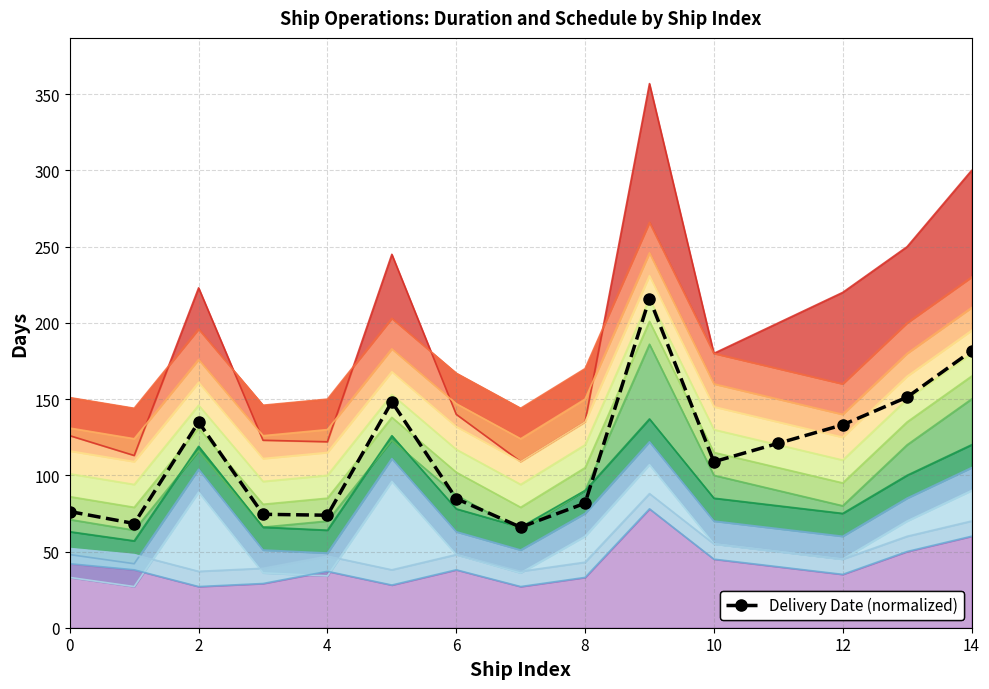

What is the change in value from 11 to 13?

+30.3